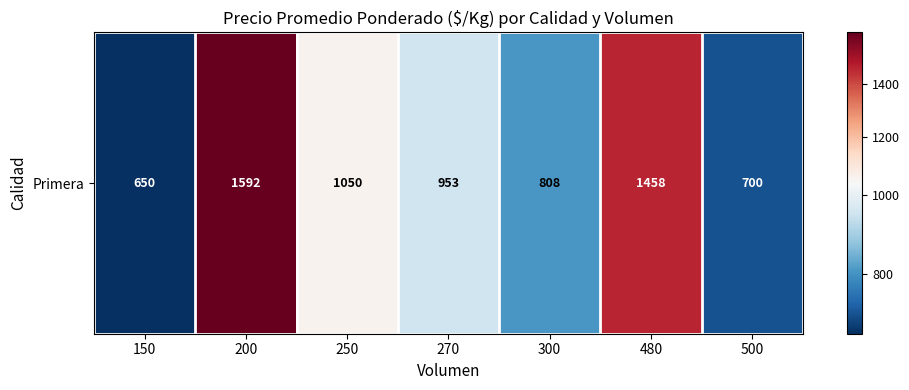

Reading left to right, what are all the values shown in this chart?

650.0	1591.7	1050.0	953.2	807.5	1458.0	700.0